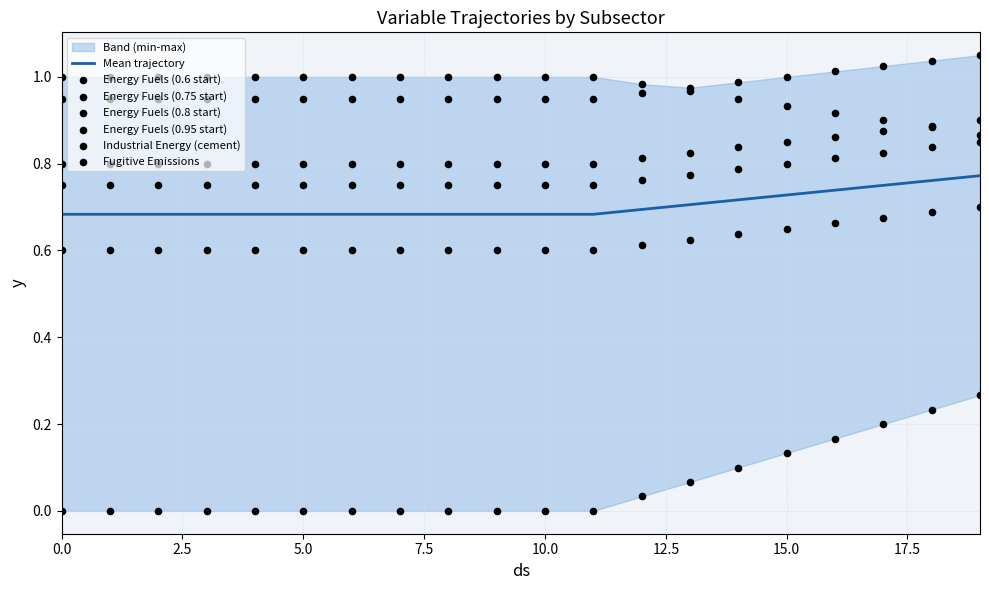

Which series has the largest total across all categories?

Fugitive Emissions